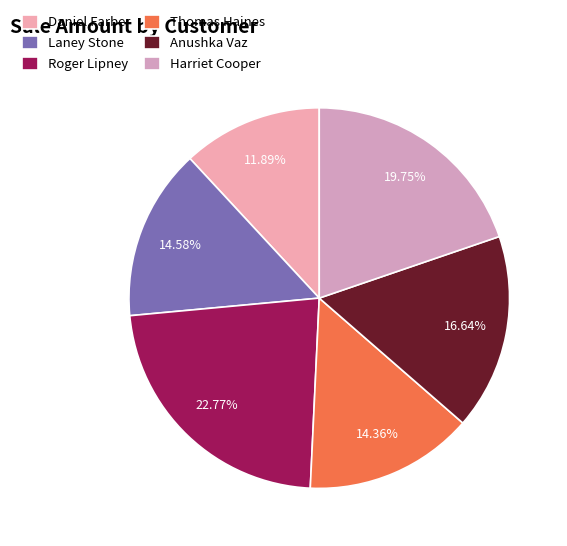

Does Anushka Vaz account for over 50% of the chart?

No